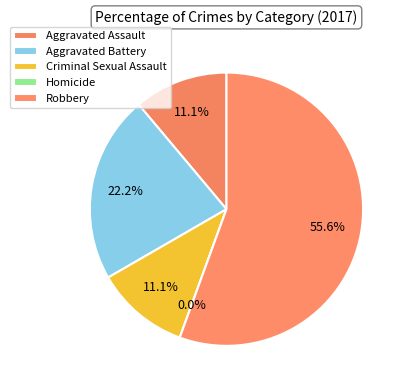

Which slice is the smallest?

Homicide